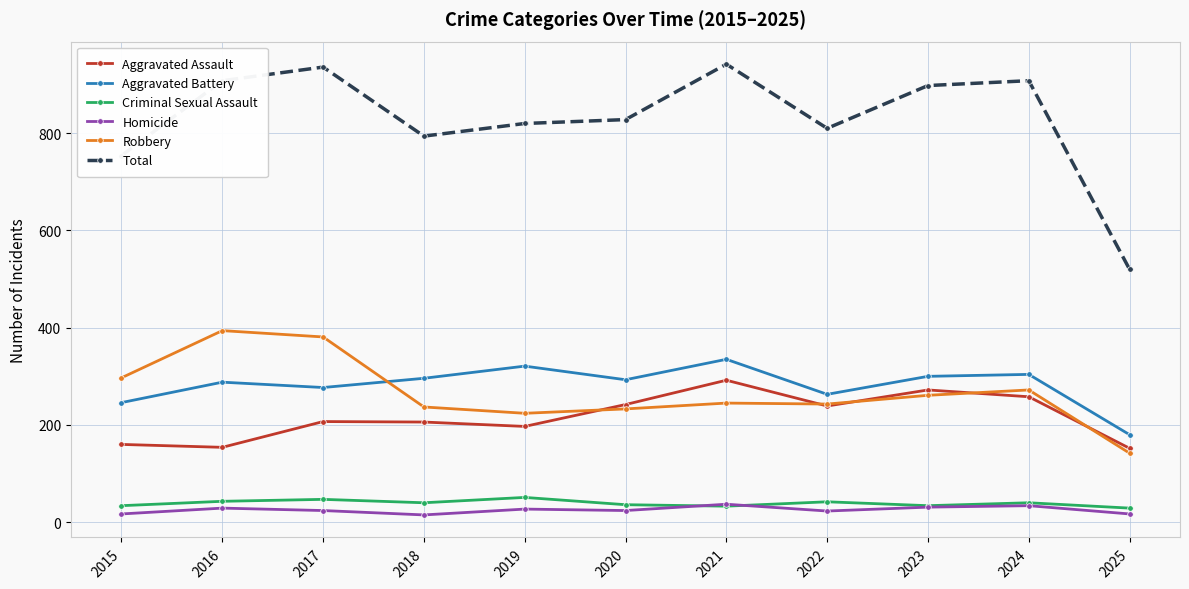

Which category has the lowest value in the Robbery series?

2025